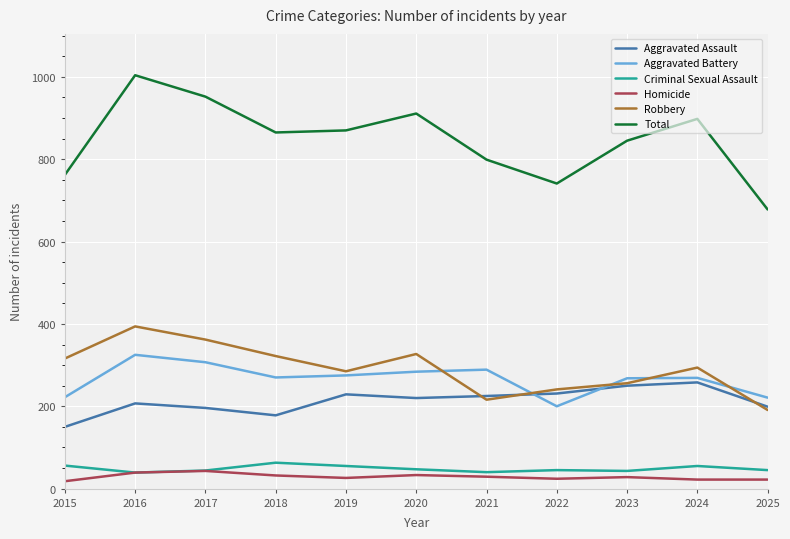

At which category is the sum across all series the highest?

2016